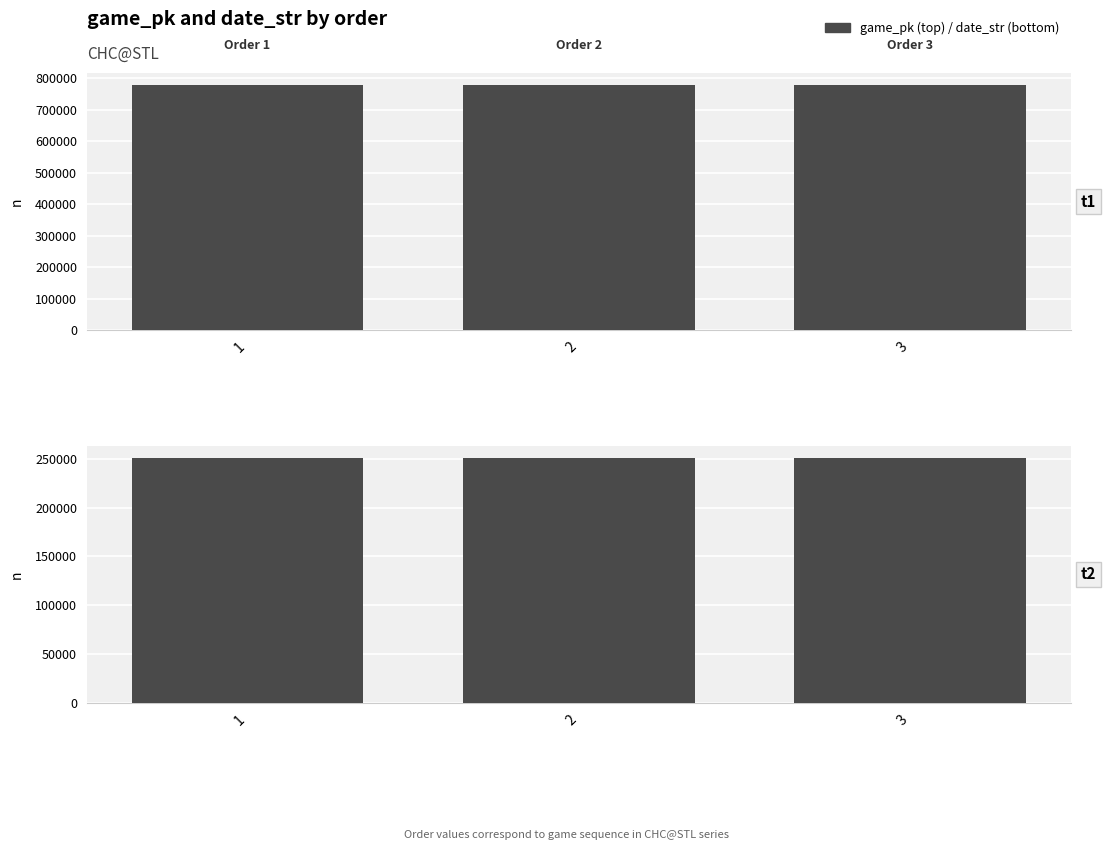

What is the average value of the date_str series?

250625